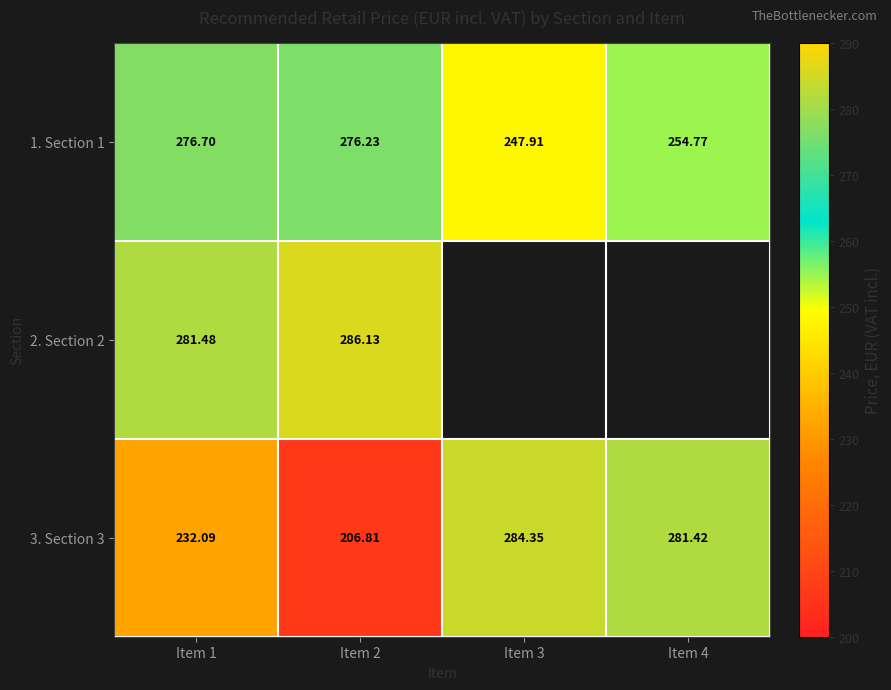

Rank the categories by 3. Section 3 value from lowest to highest.

Item 2, Item 1, Item 4, Item 3